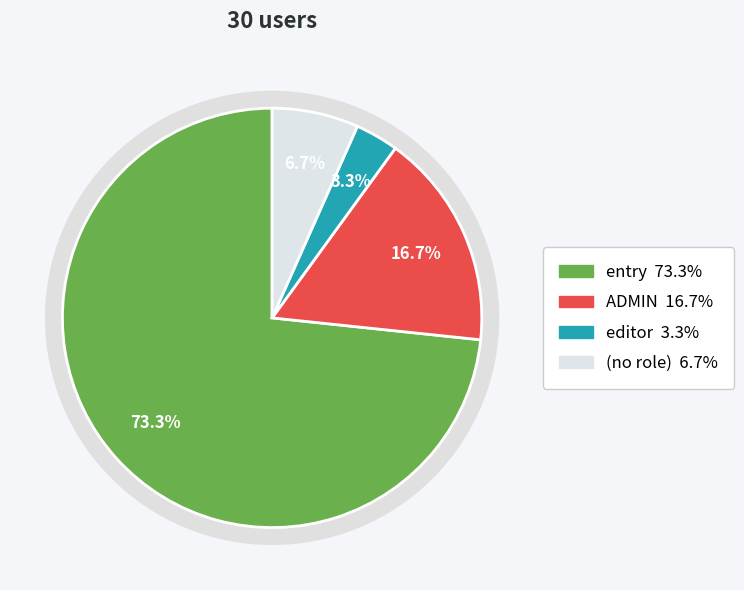

What is the largest slice in the pie chart?

entry